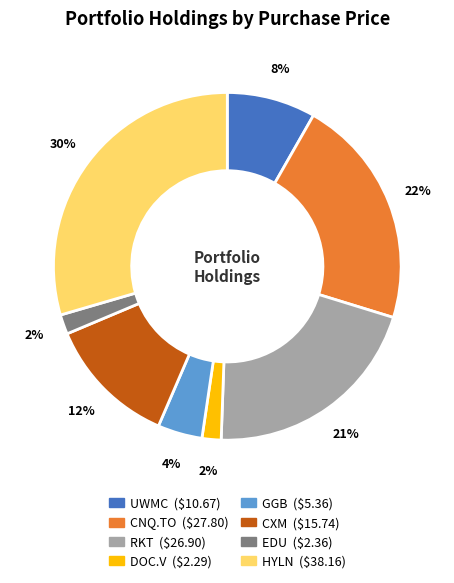

Do EDU and CXM together represent more than half of the pie?

No